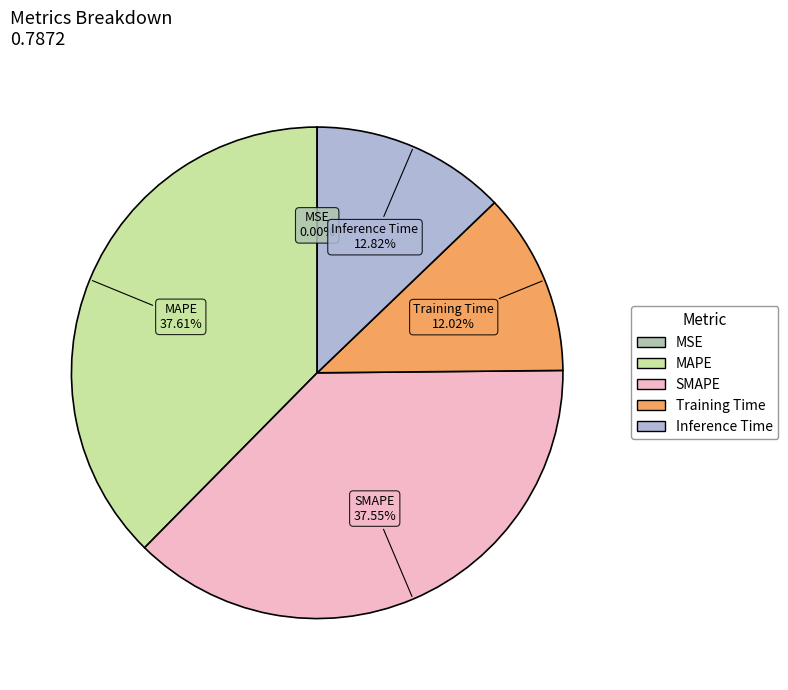

Does MAPE represent more than half of the total?

No